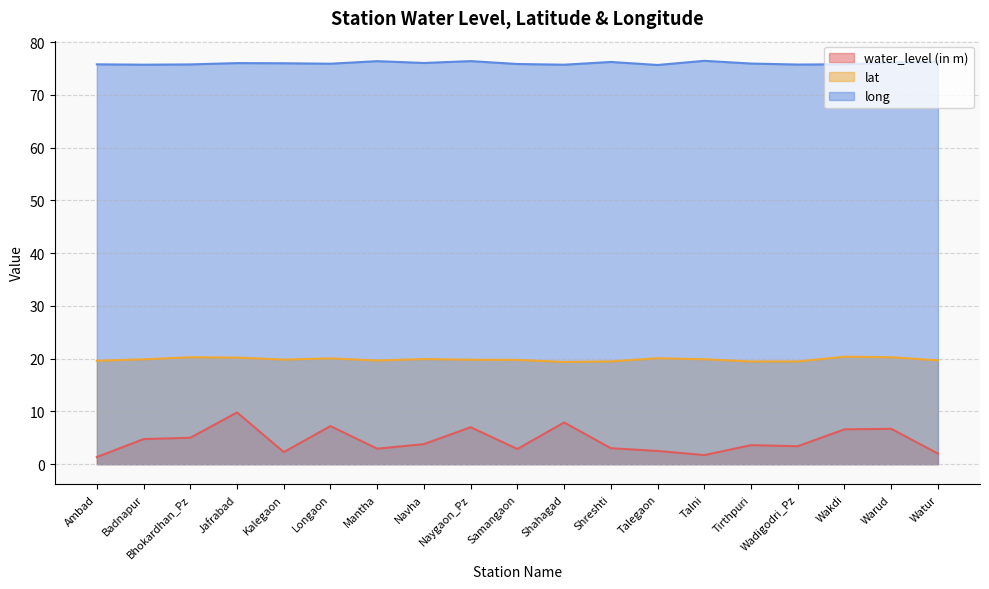

What is the lowest value of the water_level (in m) series?

1.4